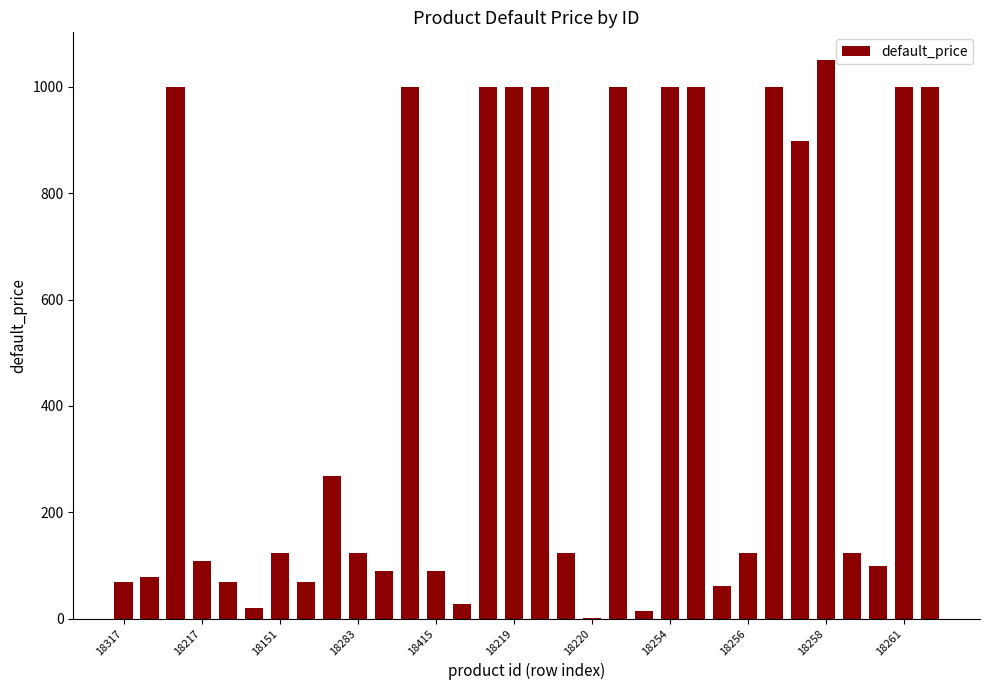

What is the greatest value displayed?

1050.0